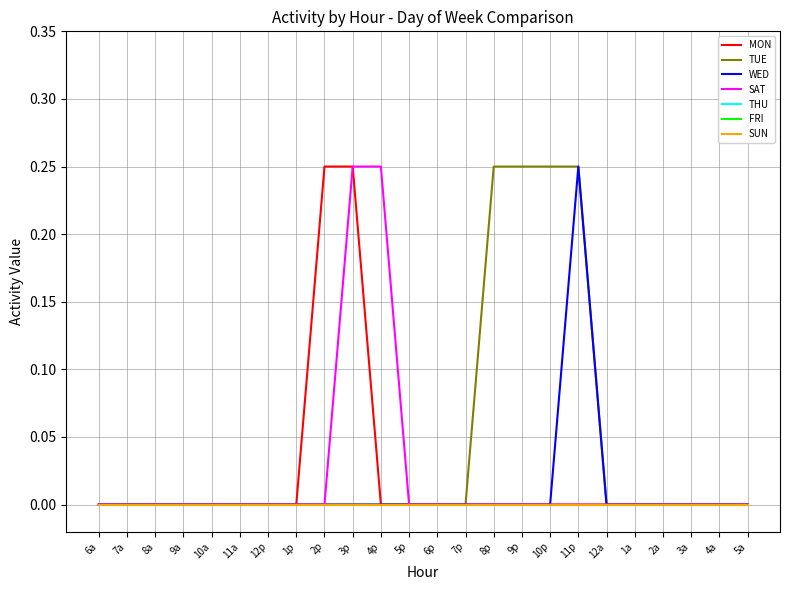

Is the value of SAT at 7a greater than the value of MON at 6p?

No